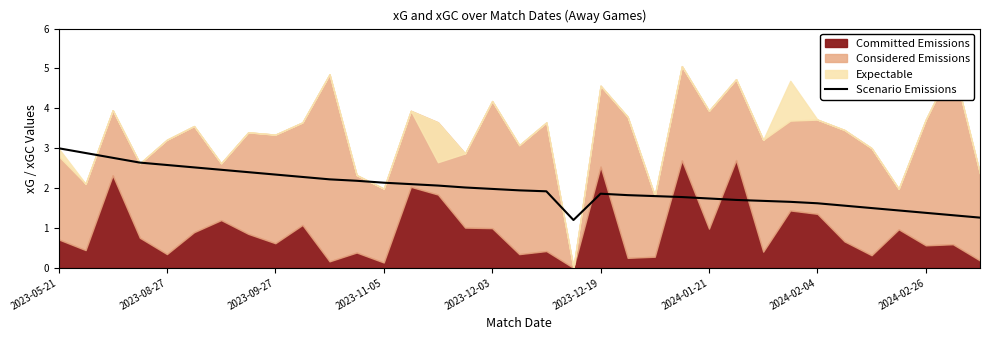

How many lines are shown in the chart?

1